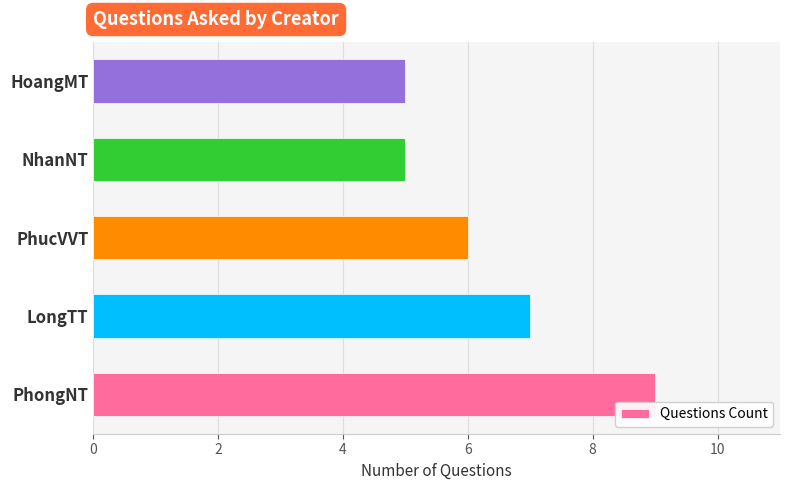

True or false: the data shows 8 at PhucVVT.

False